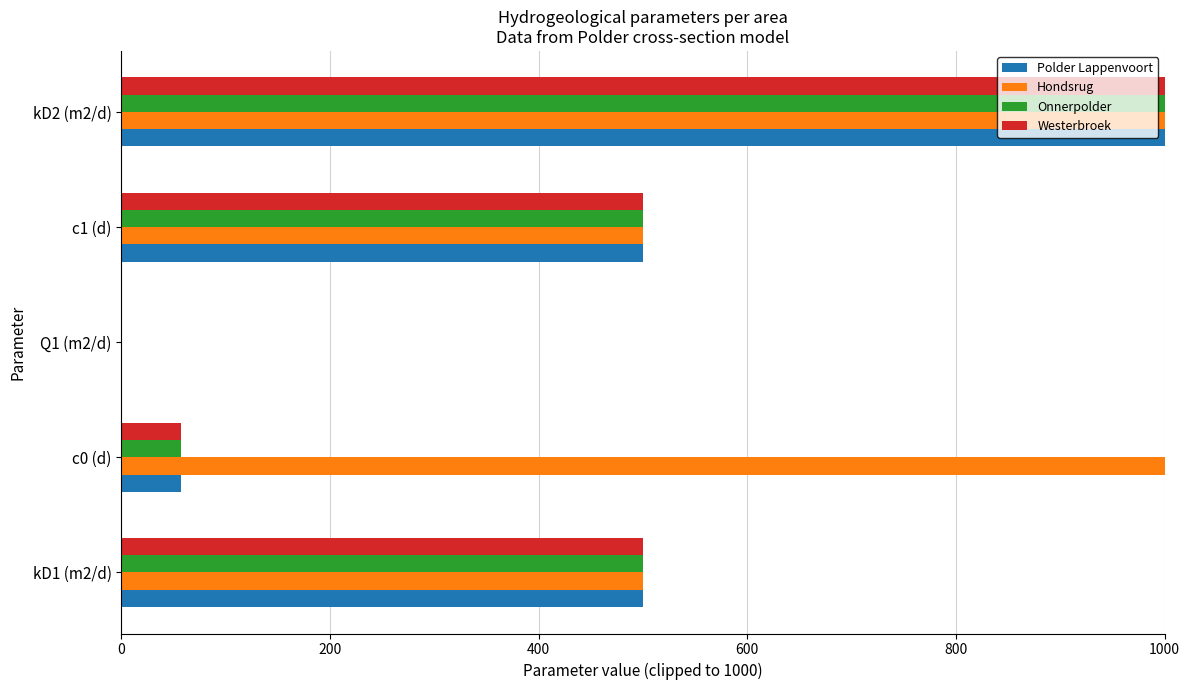

Is the value of Hondsrug at kD2 (m2/d) greater than the value of Polder Lappenvoort at c0 (d)?

Yes